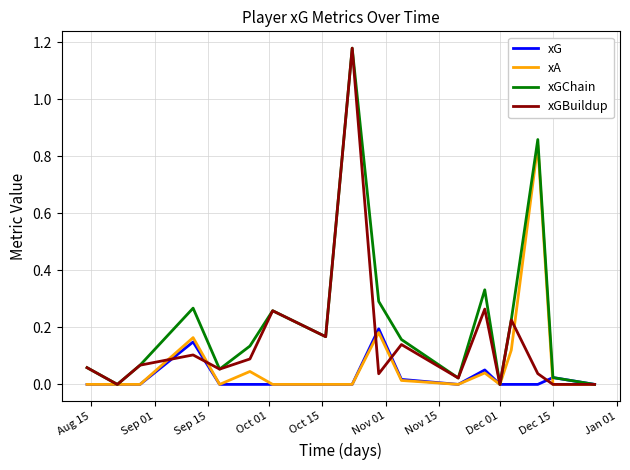

Which series has the largest total across all categories?

xGChain